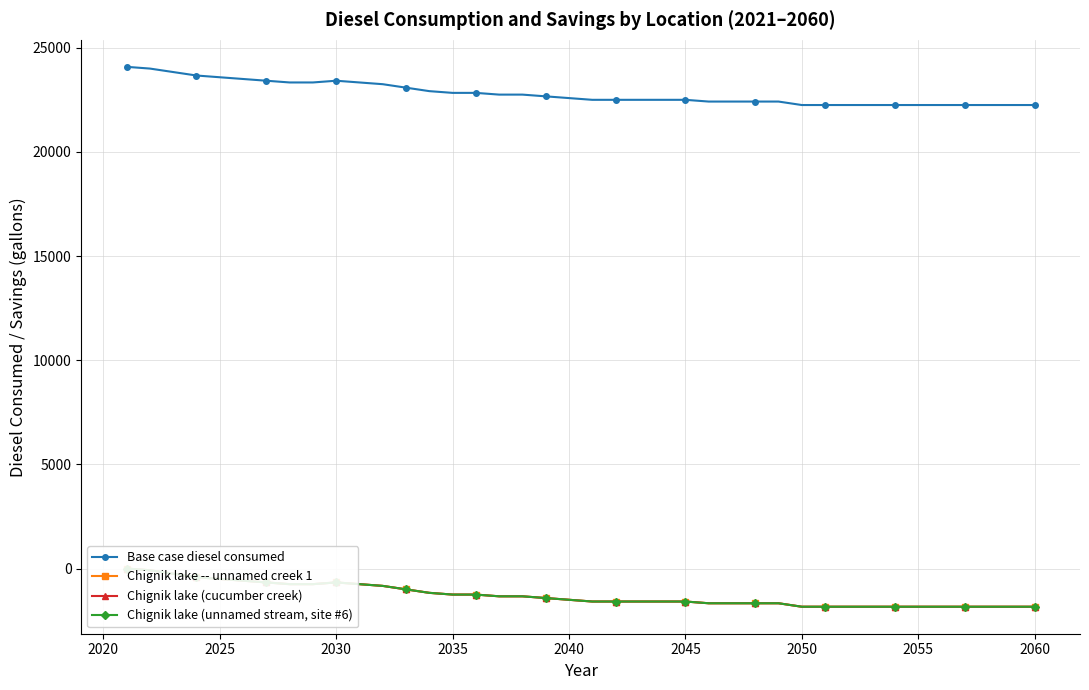

Rank the series by their maximum value, from lowest to highest.

Chignik lake -- unnamed creek 1, Chignik lake (cucumber creek), Chignik lake (unnamed stream, site #6), Base case diesel consumed